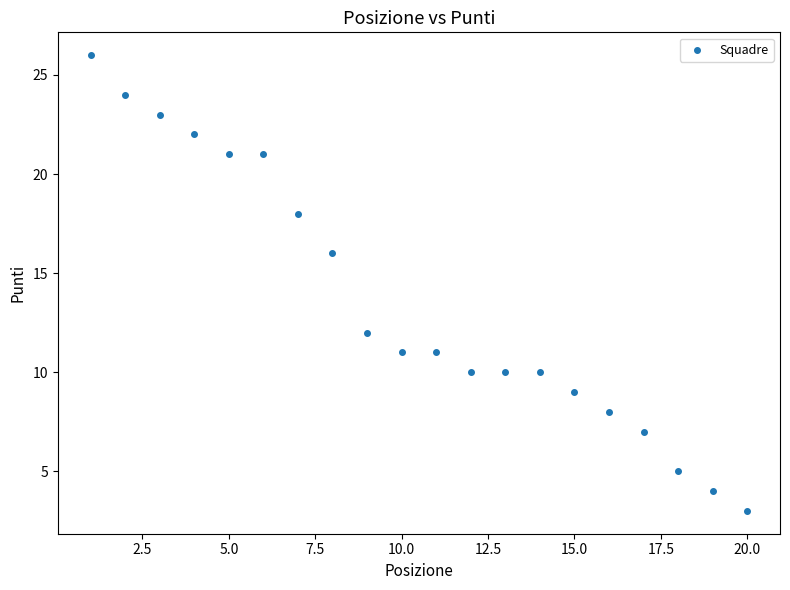

What is the range of X values (max minus min)?

19